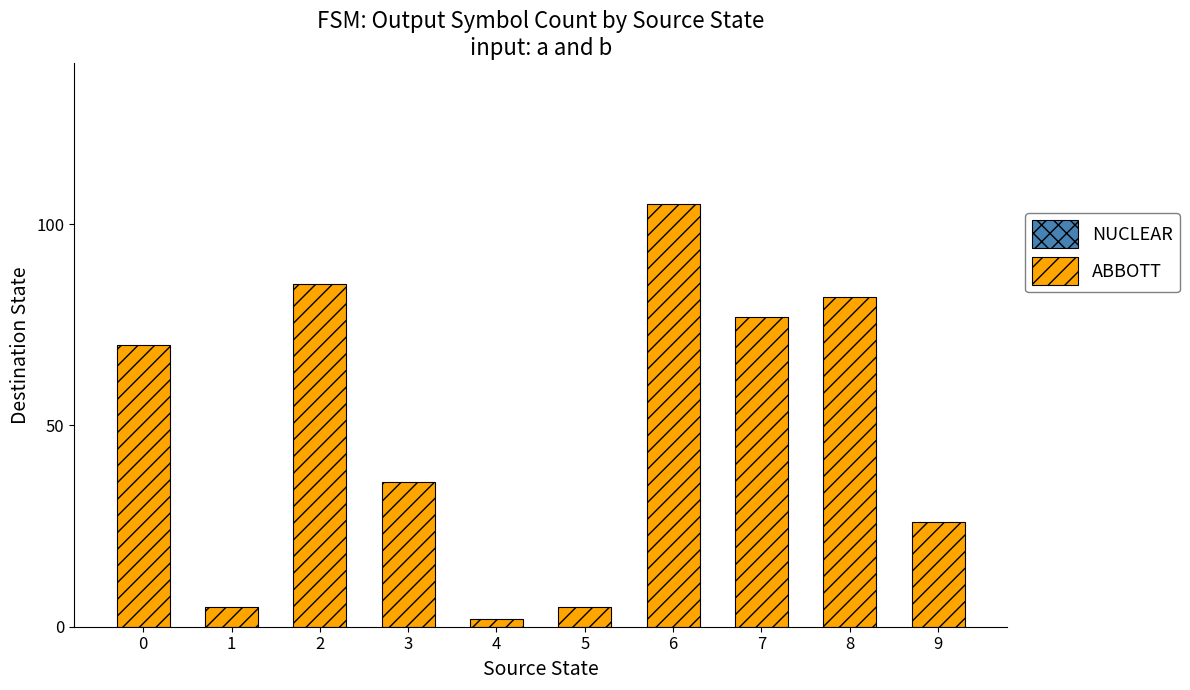

Reading left to right, list all the values displayed in this chart.

70	5	85	36	2	5	105	77	82	26